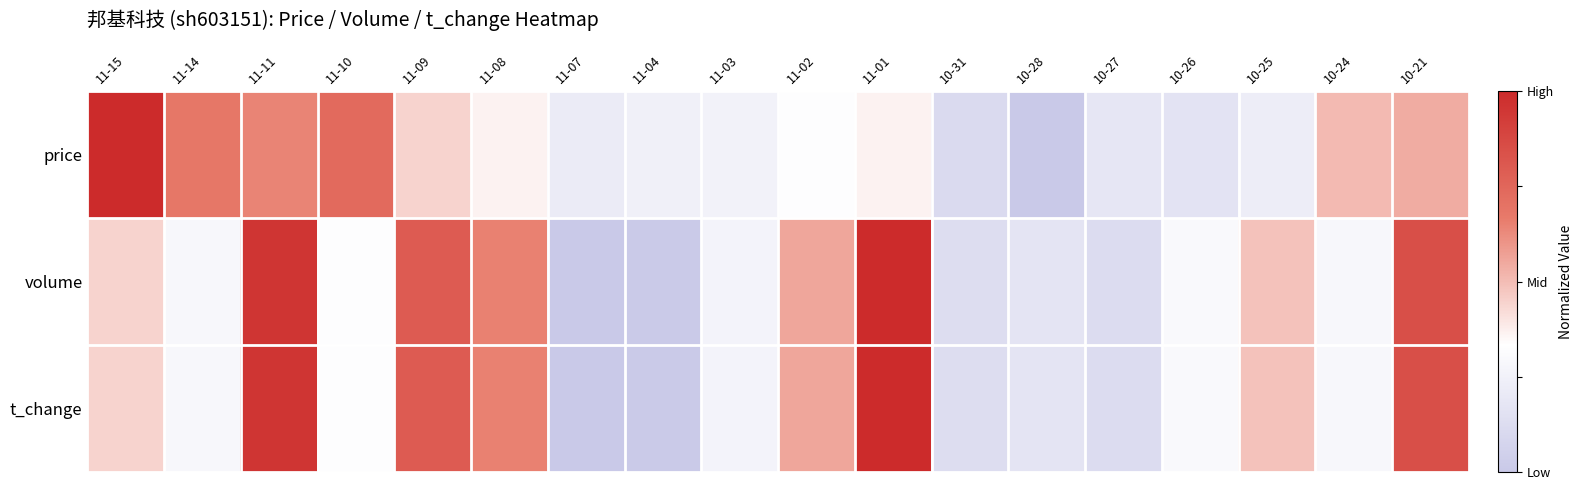

At which category is the sum across all series the highest?

11-11